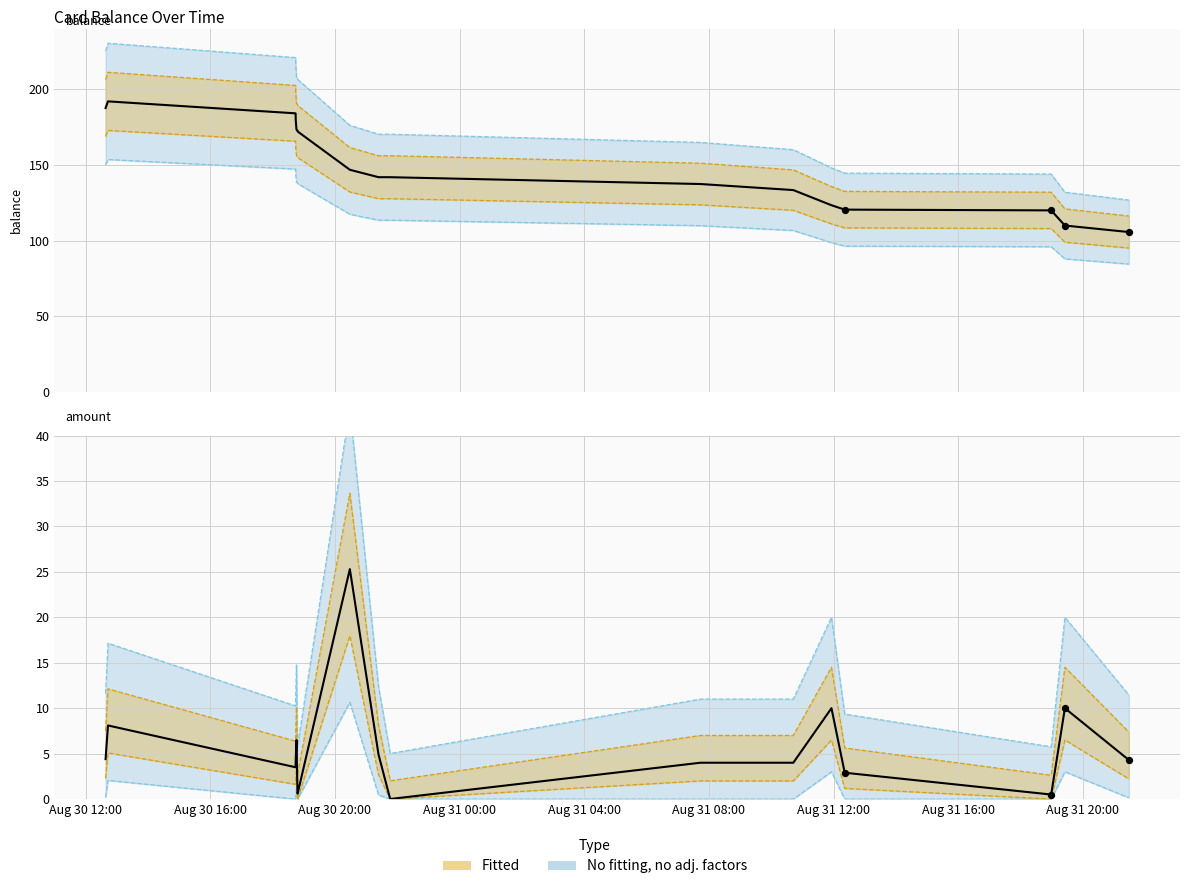

At how many categories does at least one series exceed 19?

17